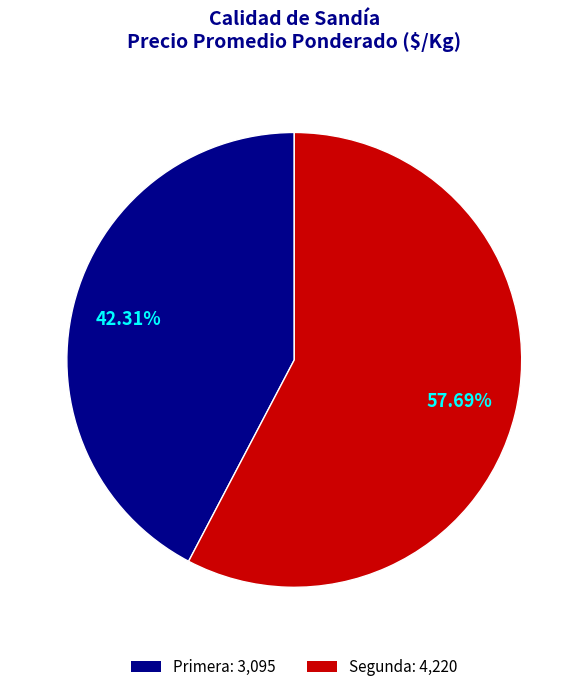

Which slice represents more than half of the pie?

Segunda: 4,220